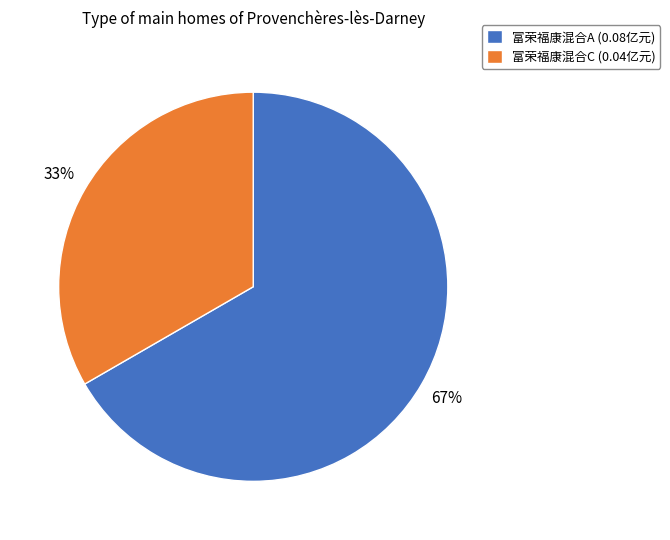

Between 富荣福康混合C (0.04亿元) and 富荣福康混合A (0.08亿元), which is larger?

富荣福康混合A (0.08亿元)